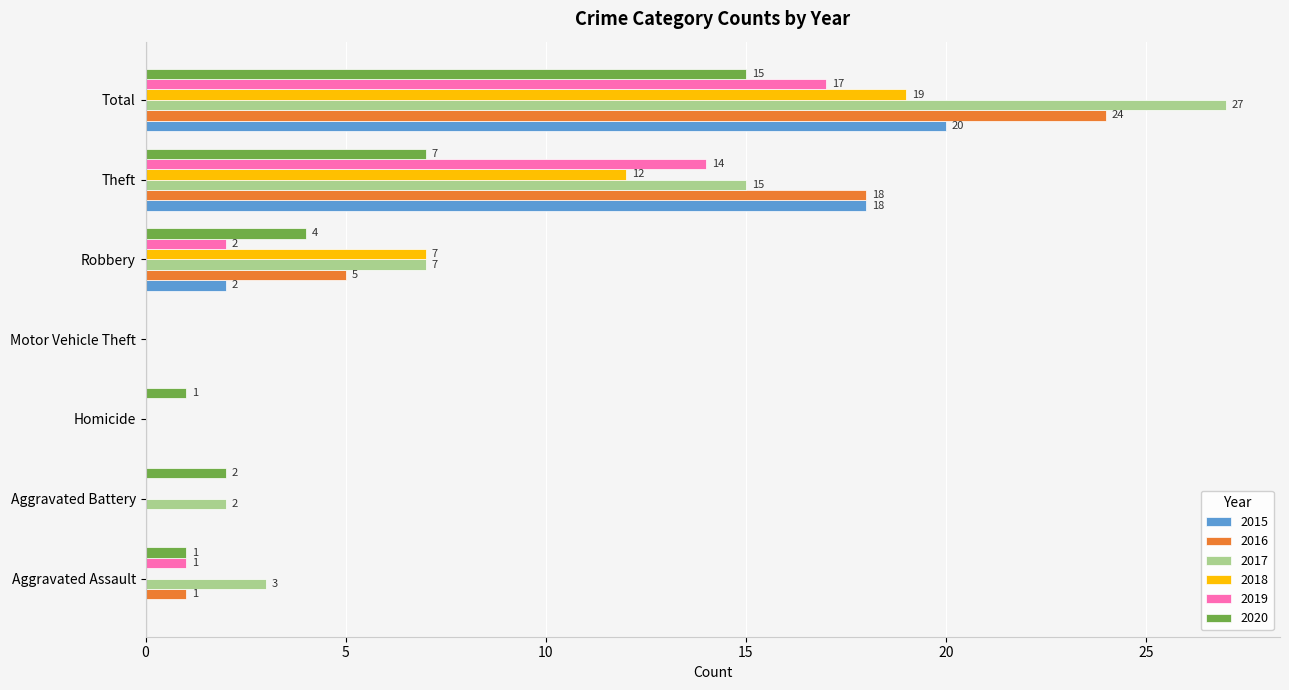

At which category is the sum across all series the highest?

Total